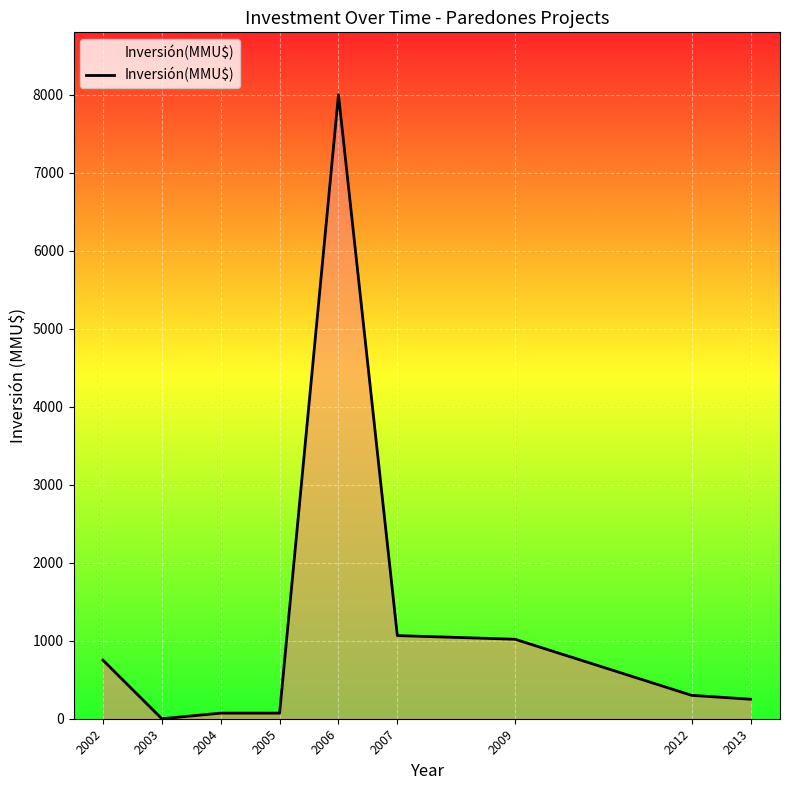

What is the change in value from 2003 to 2009?

+1019